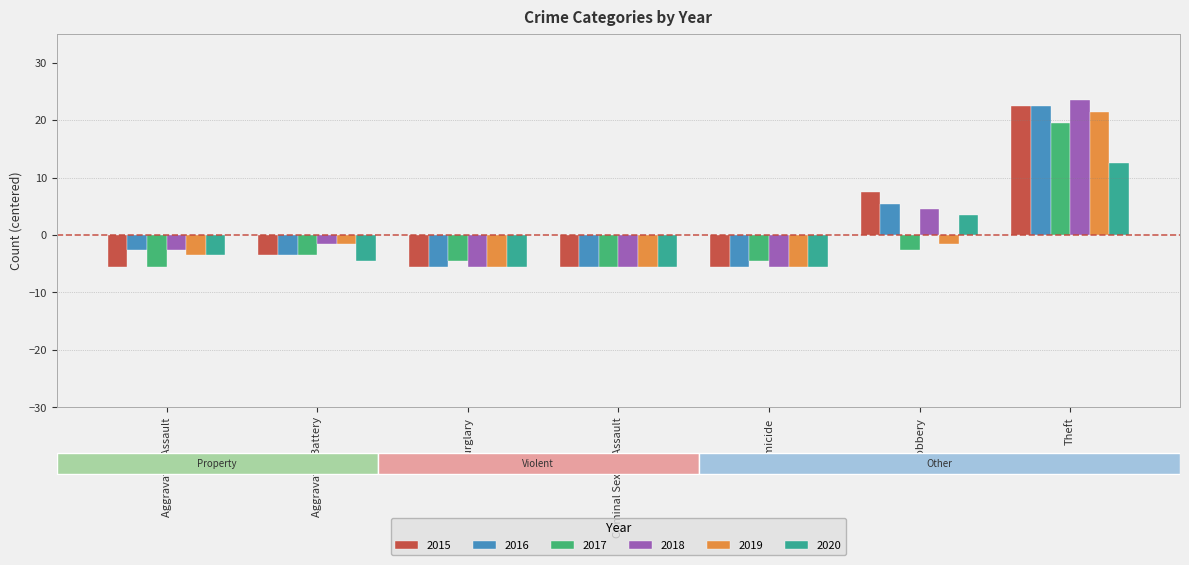

How many values in the 2019 series exceed -3?

3